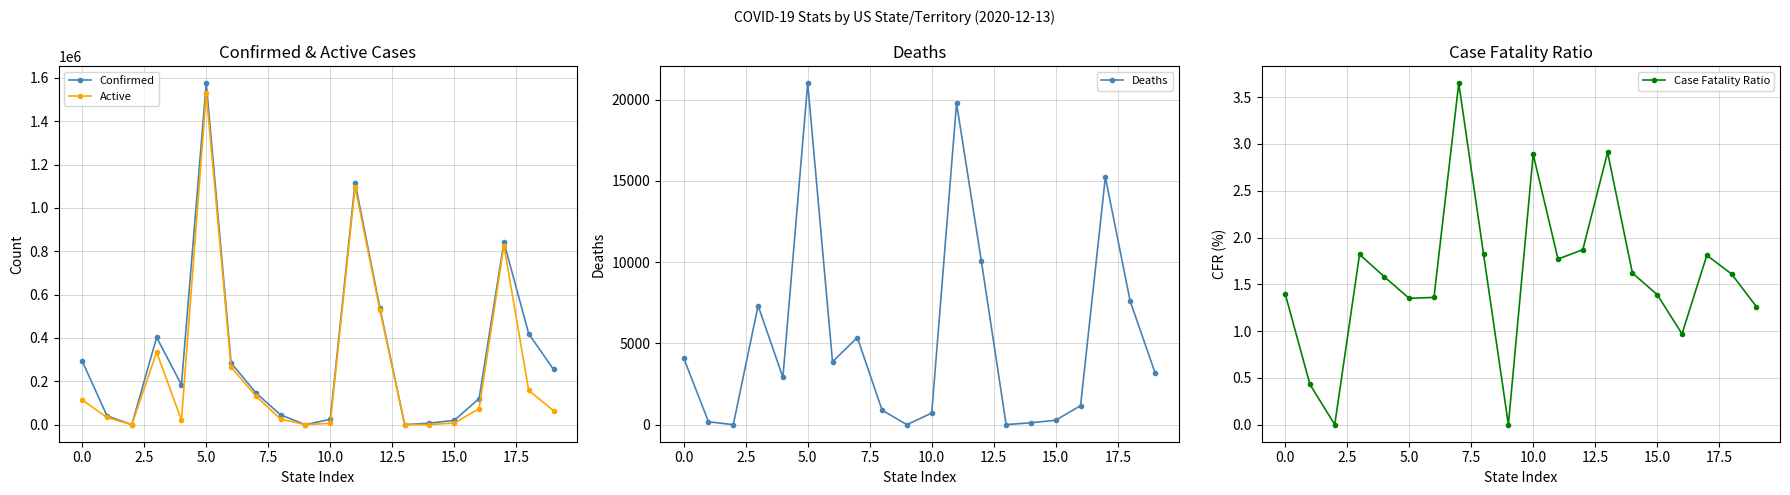

At how many categories does at least one series exceed 1319828?

1